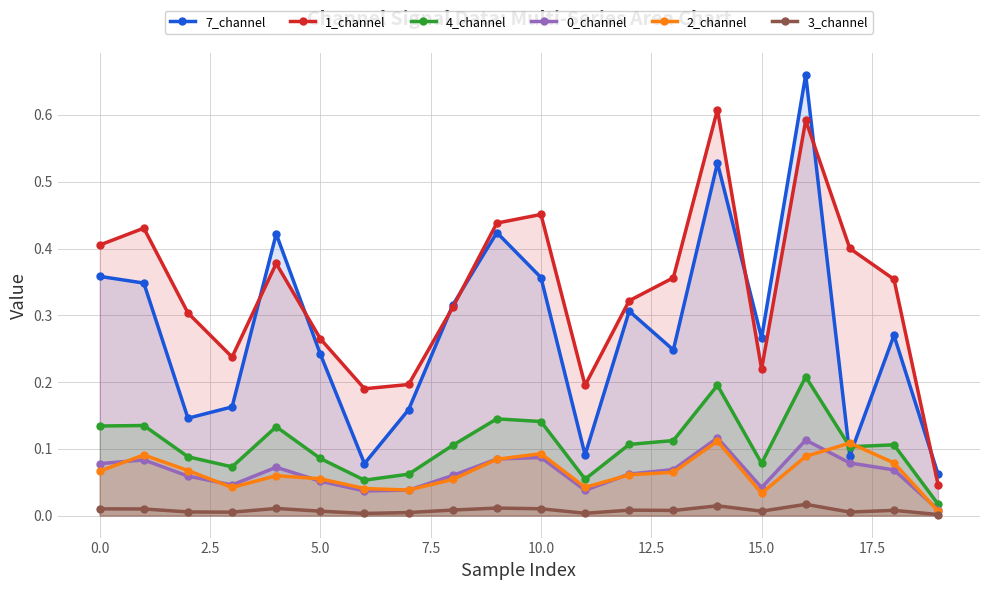

At how many categories does at least one series exceed 0?

20